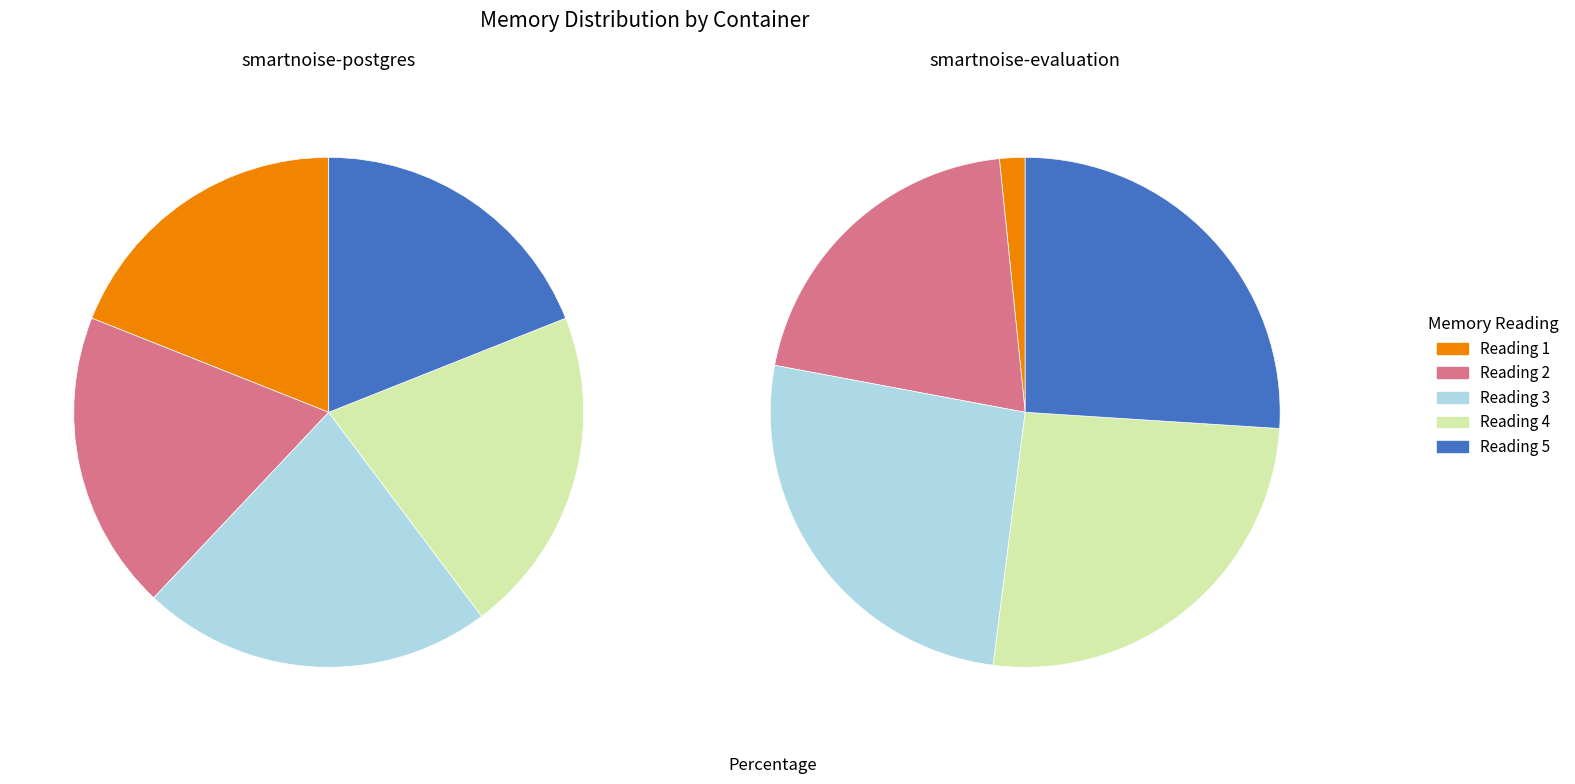

Is 4 the majority of the pie?

No